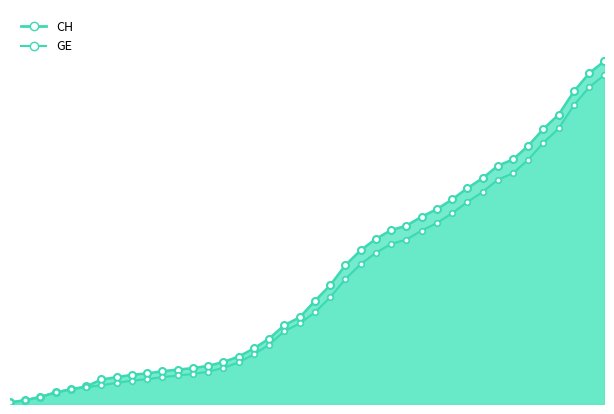

What is the sum of all CH values?

233491